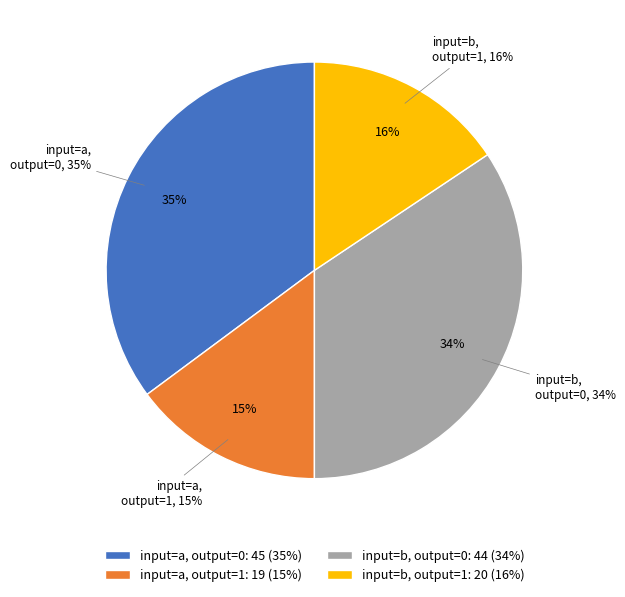

Which category has the biggest portion of the pie?

output=0, input=a